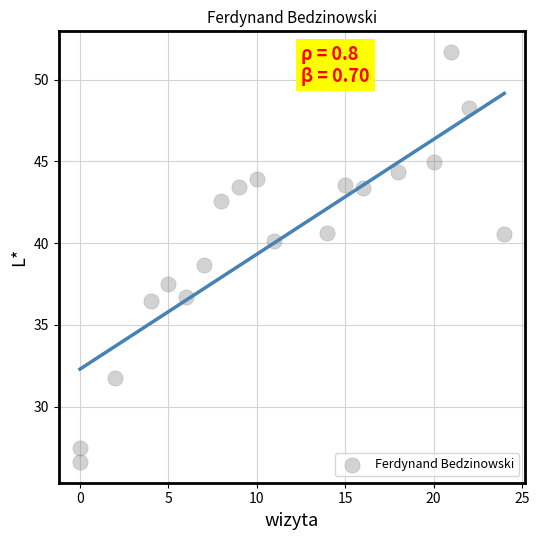

What is the range of X values (max minus min)?

24.0